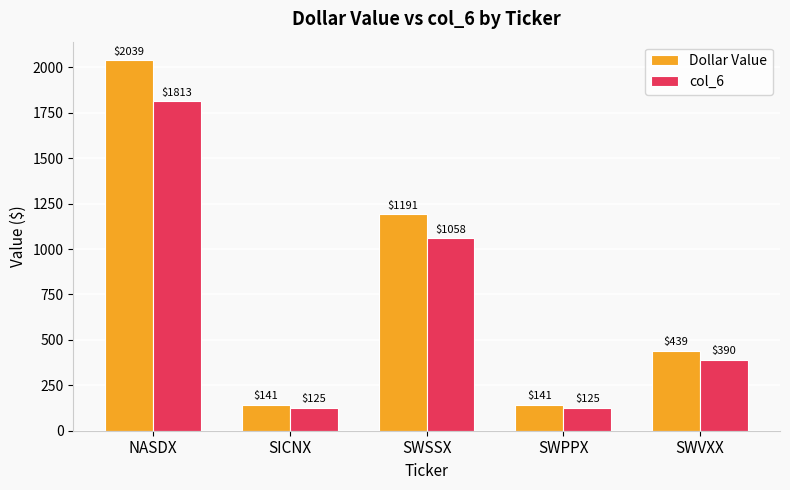

What is the sum of all Dollar Value values?

3950.6